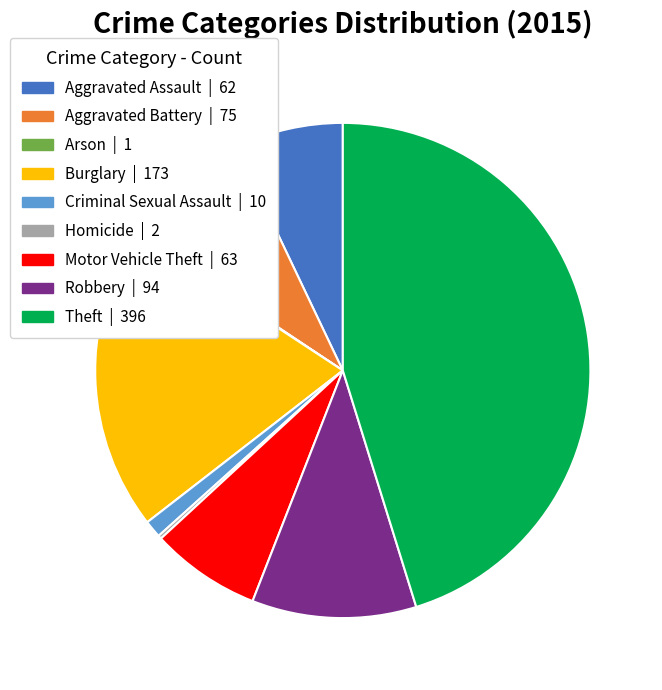

Do Burglary and Aggravated Battery together represent more than half of the pie?

No